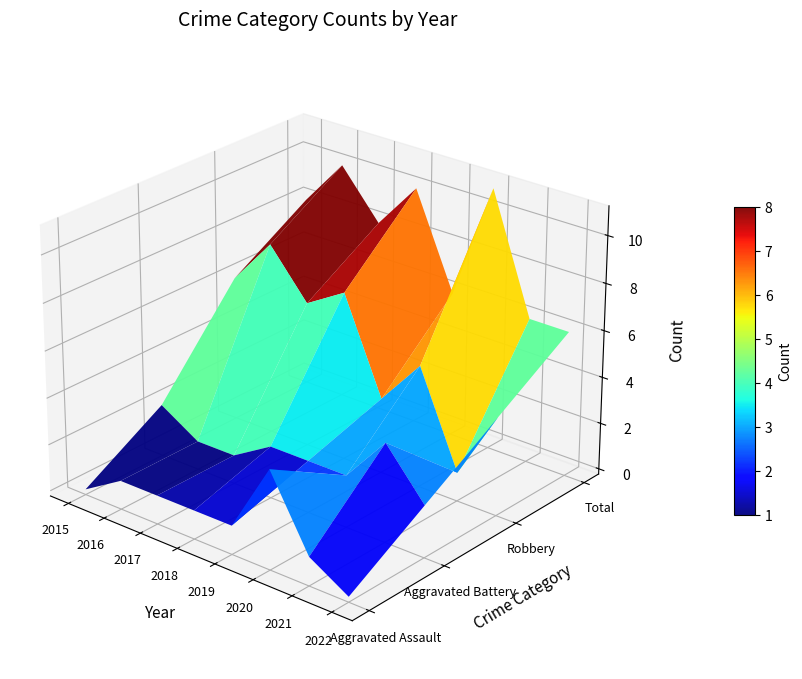

At how many categories does at least one series exceed 6?

5